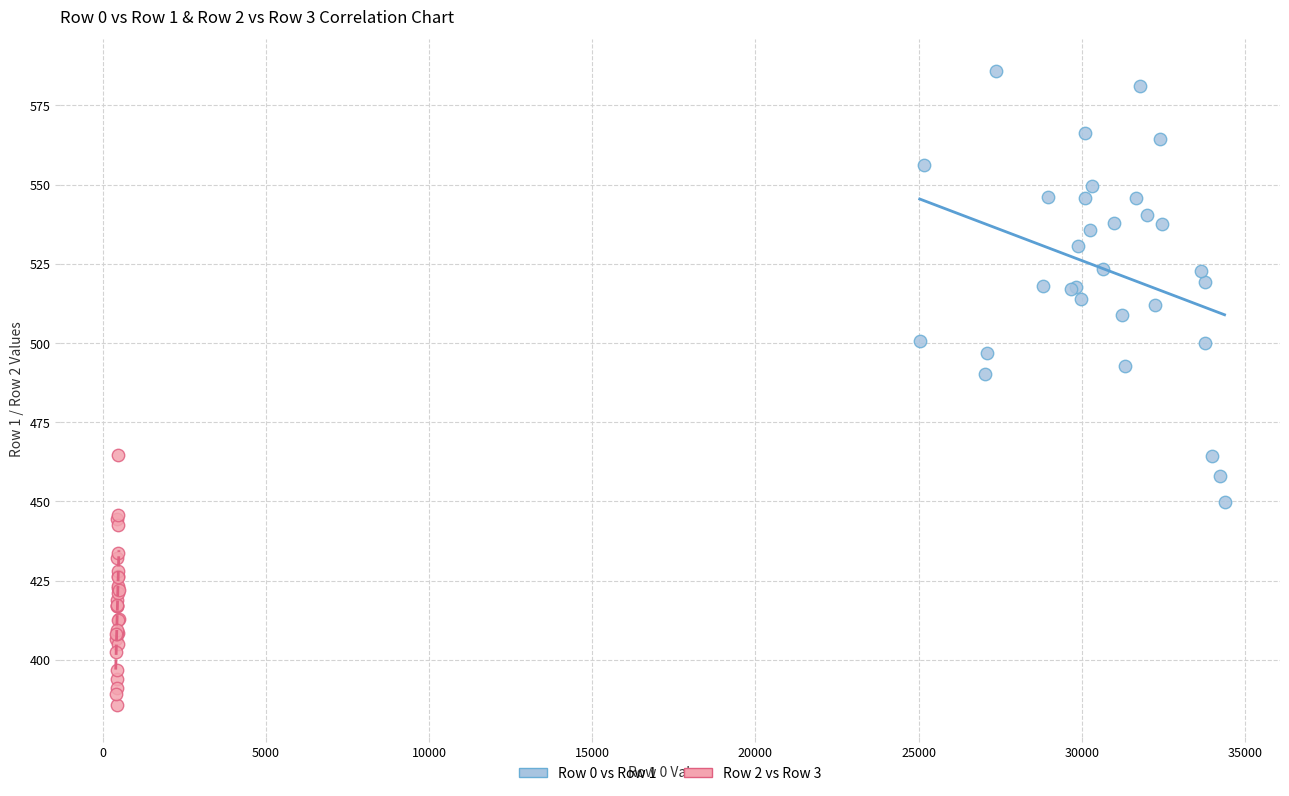

What are all the series names shown in the legend?

Row 0 vs Row 1, Row 2 vs Row 3